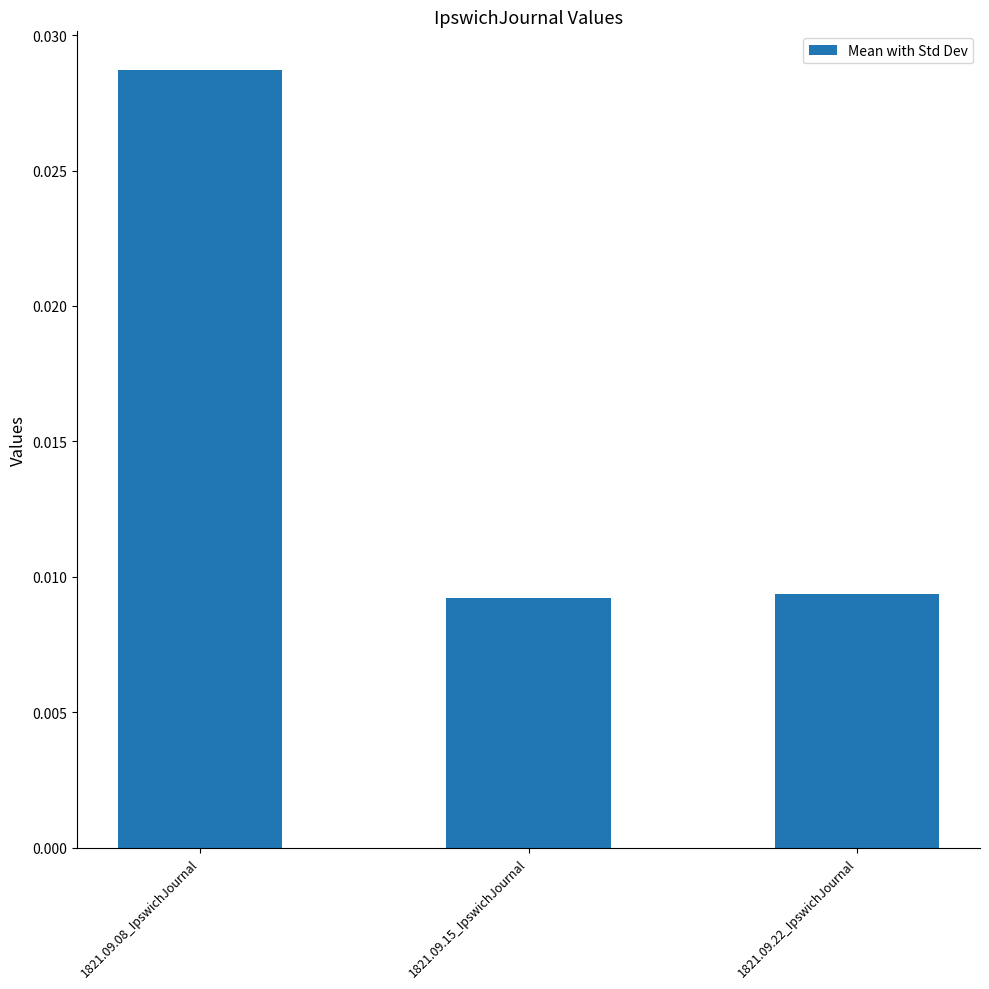

What is the label of the 1st bar from the left?

1821.09.08_IpswichJournal